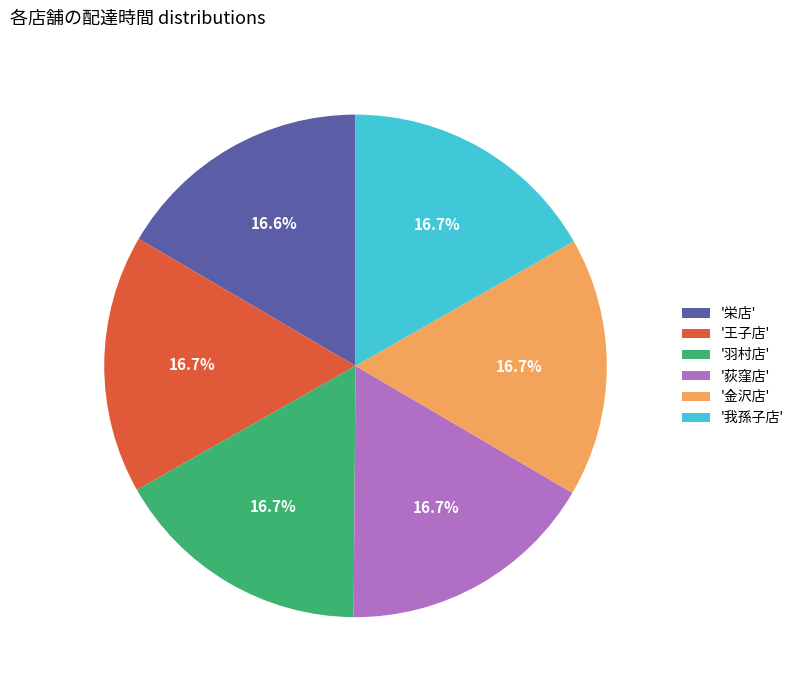

Approximately how many times larger is the value at '荻窪店' compared to '王子店'?

1.0